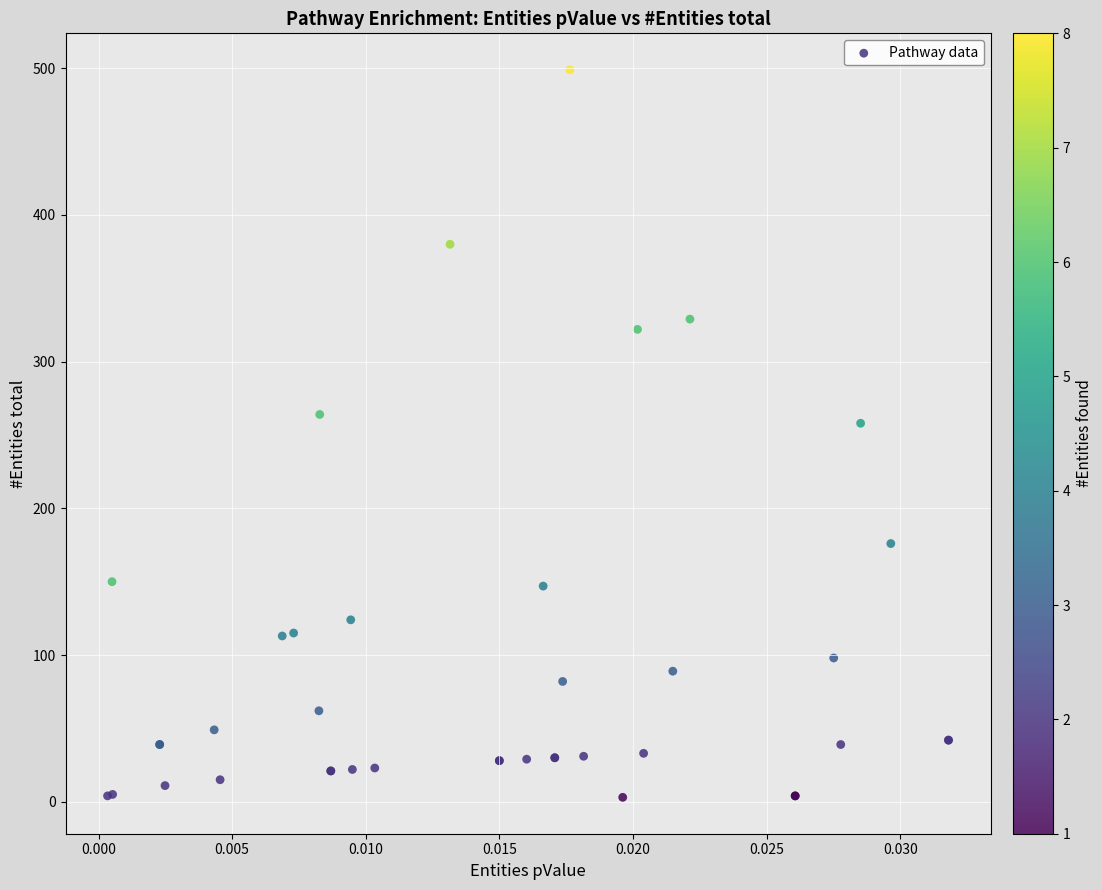

What Y value in the scatter plot is closest to 251?

258